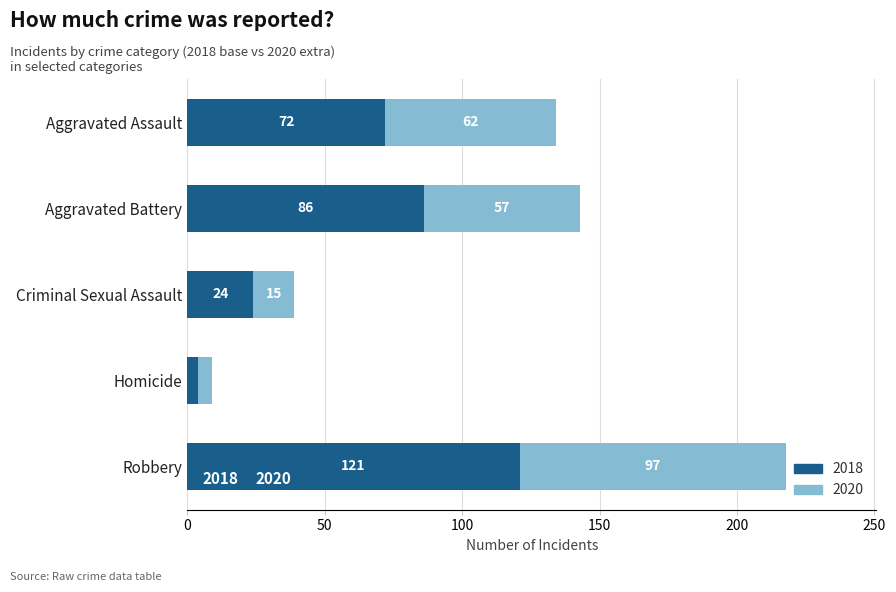

List the labels in order of 2018 value, smallest first.

Homicide, Criminal Sexual Assault, Aggravated Assault, Aggravated Battery, Robbery